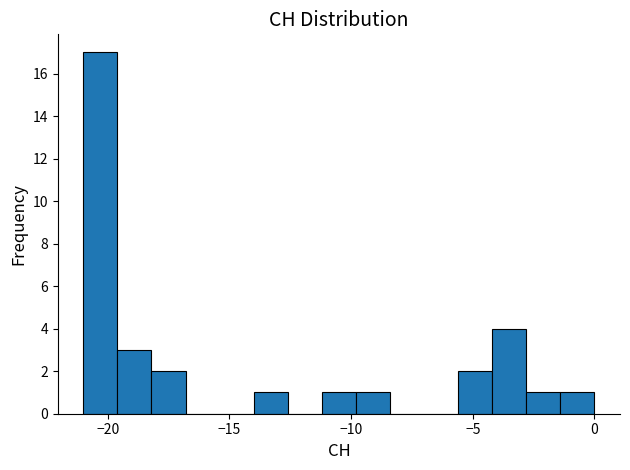

Read against the x-axis, roughly where is the centre of the tallest bar?

-20.5